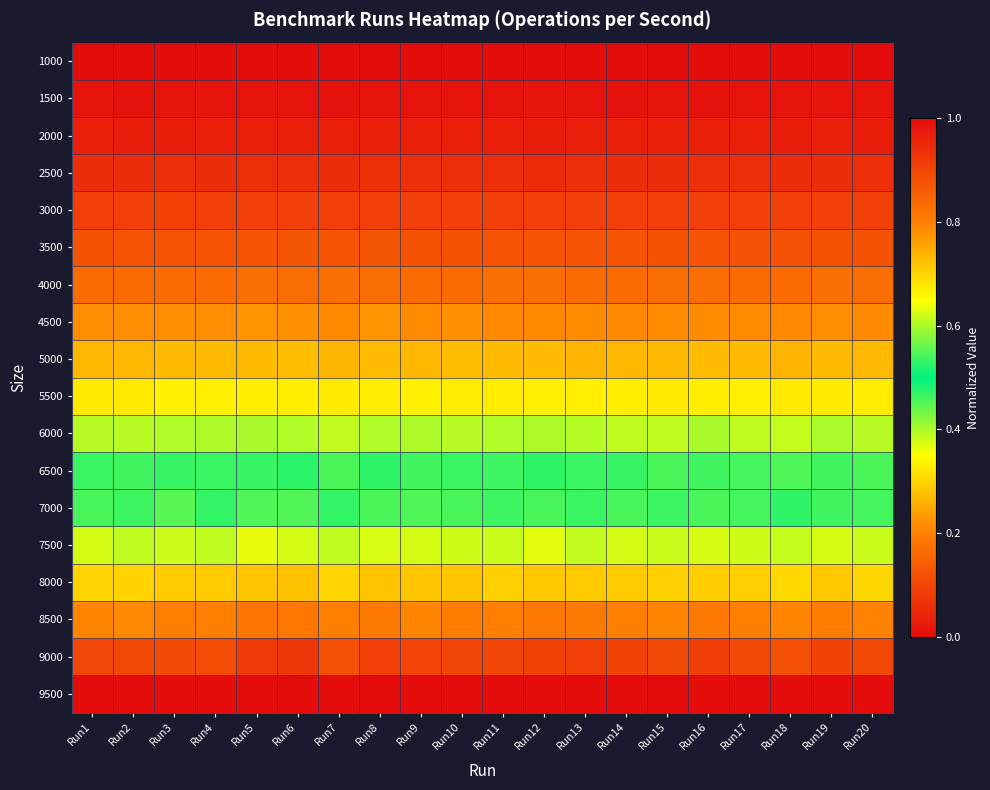

Rank the series by their maximum value, from lowest to highest.

1000, 1500, 2000, 2500, 3000, 3500, 4000, 4500, 5000, 5500, 6000, 6500, 7000, 7500, 8000, 8500, 9000, 9500